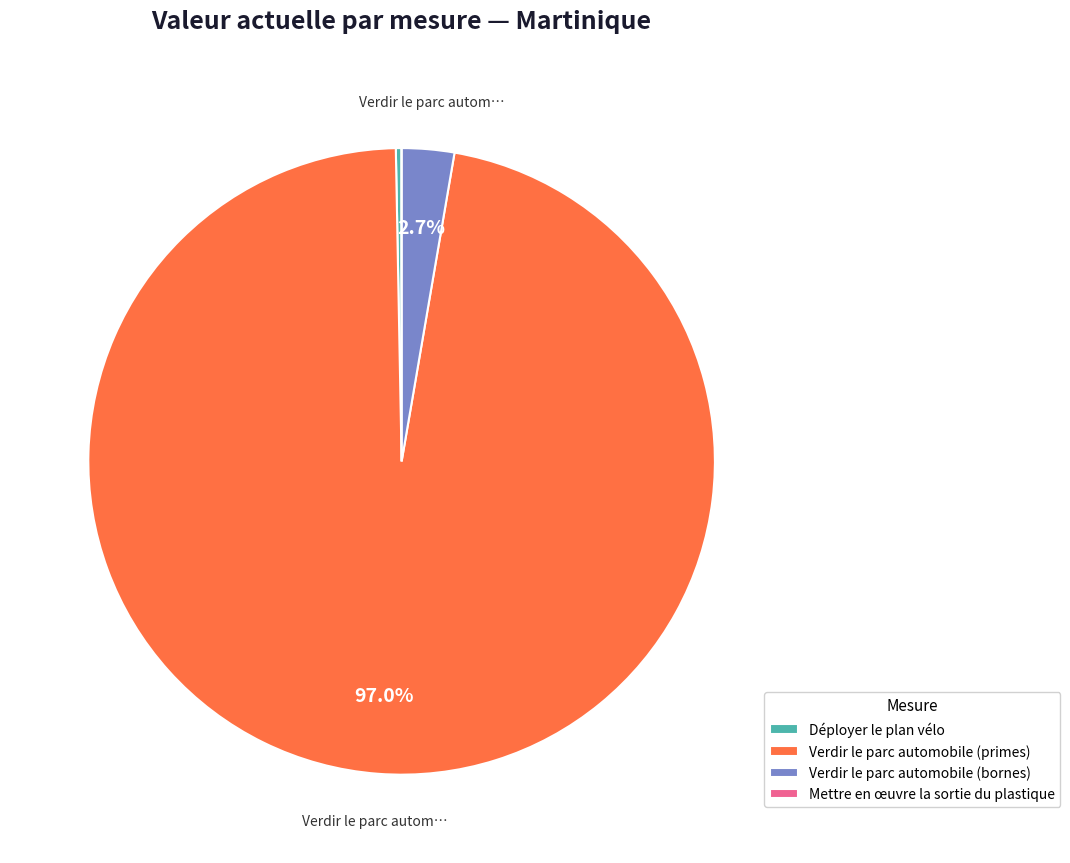

To the nearest percent, what is the difference between the largest and smallest slice percentages?

97%